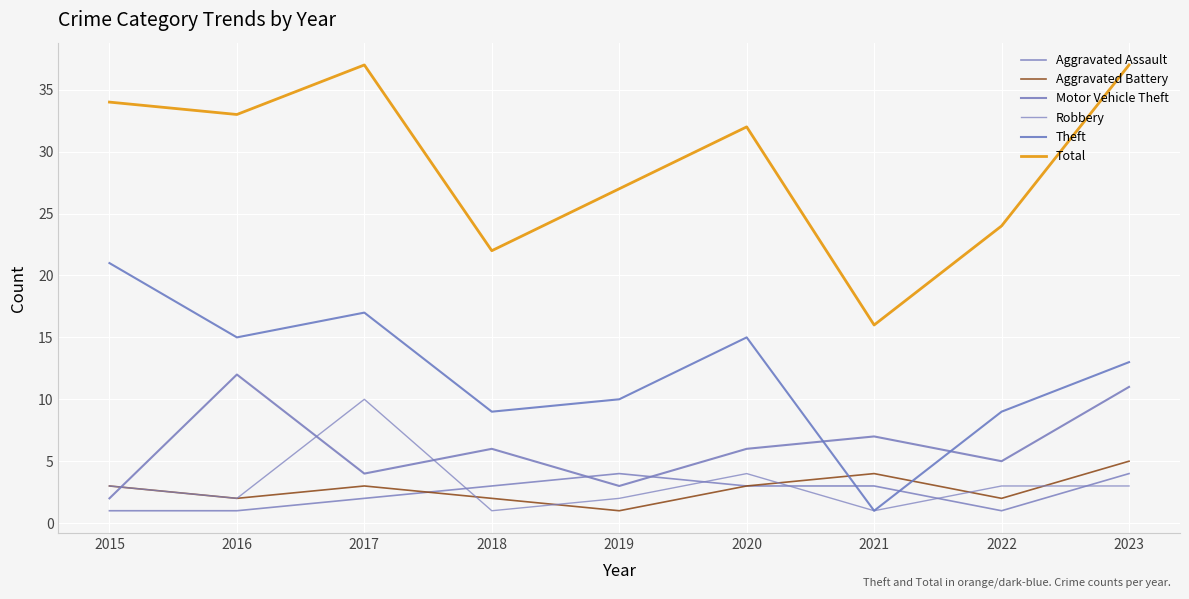

At how many categories does at least one series exceed 30?

5